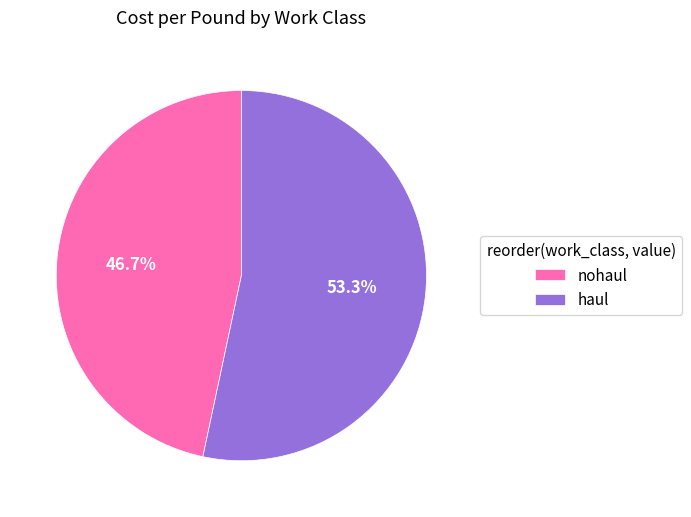

How many segments does this pie chart have?

2